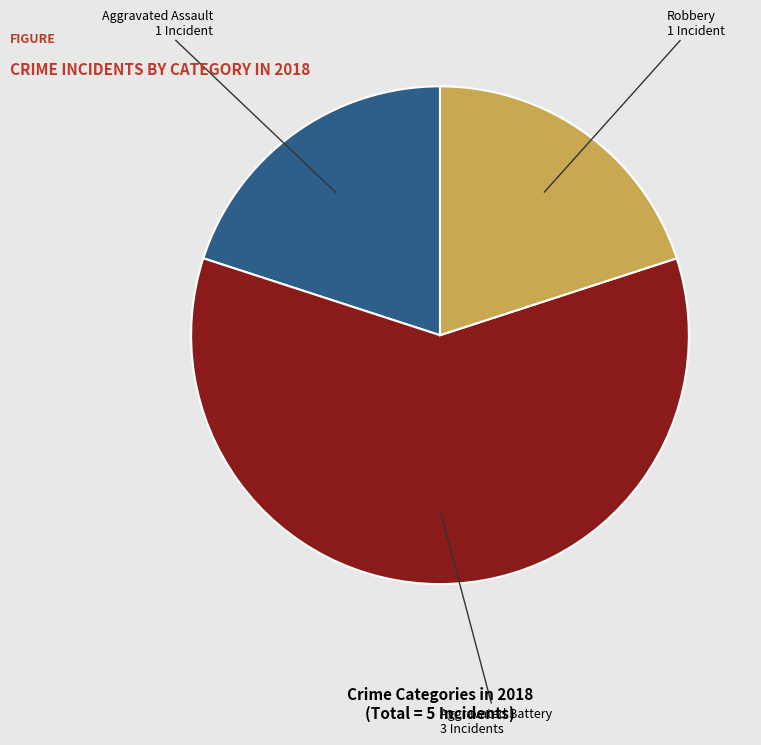

Does any single category account for the majority?

Yes